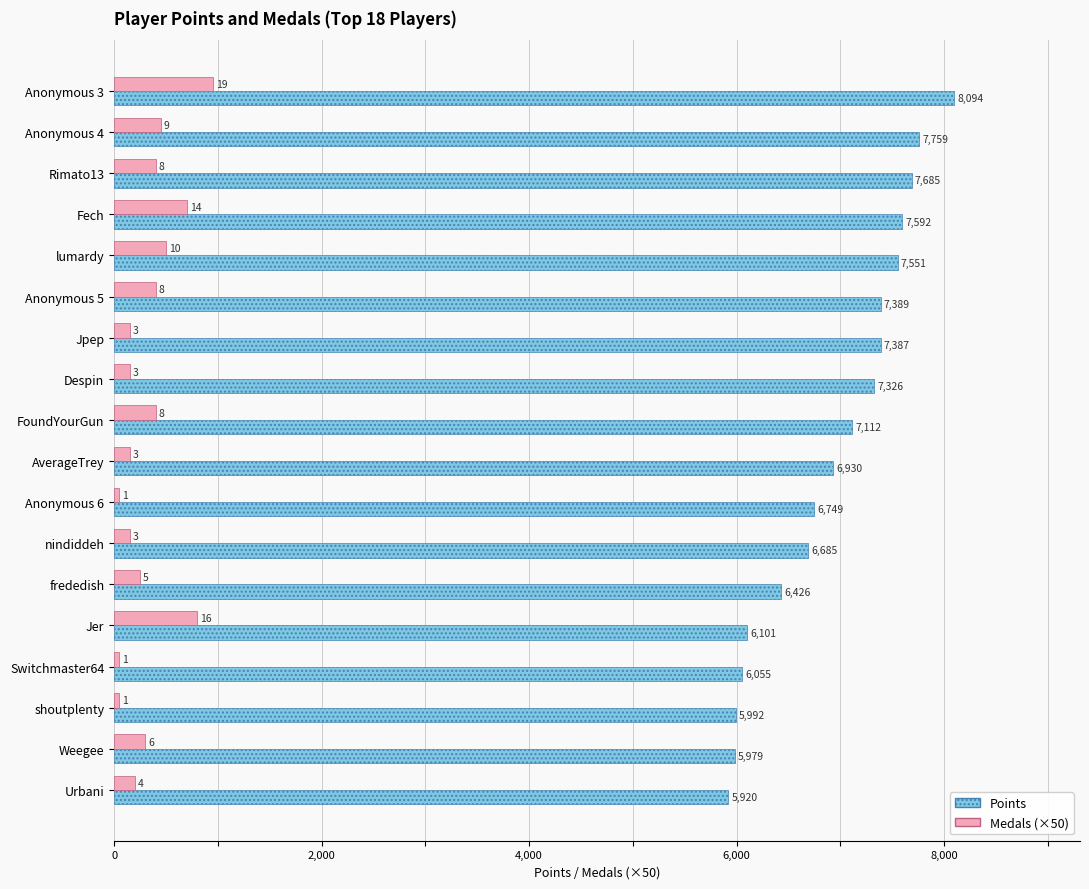

Is the value of Medals (×50) at Anonymous 6 greater than the value of Points at FoundYourGun?

No